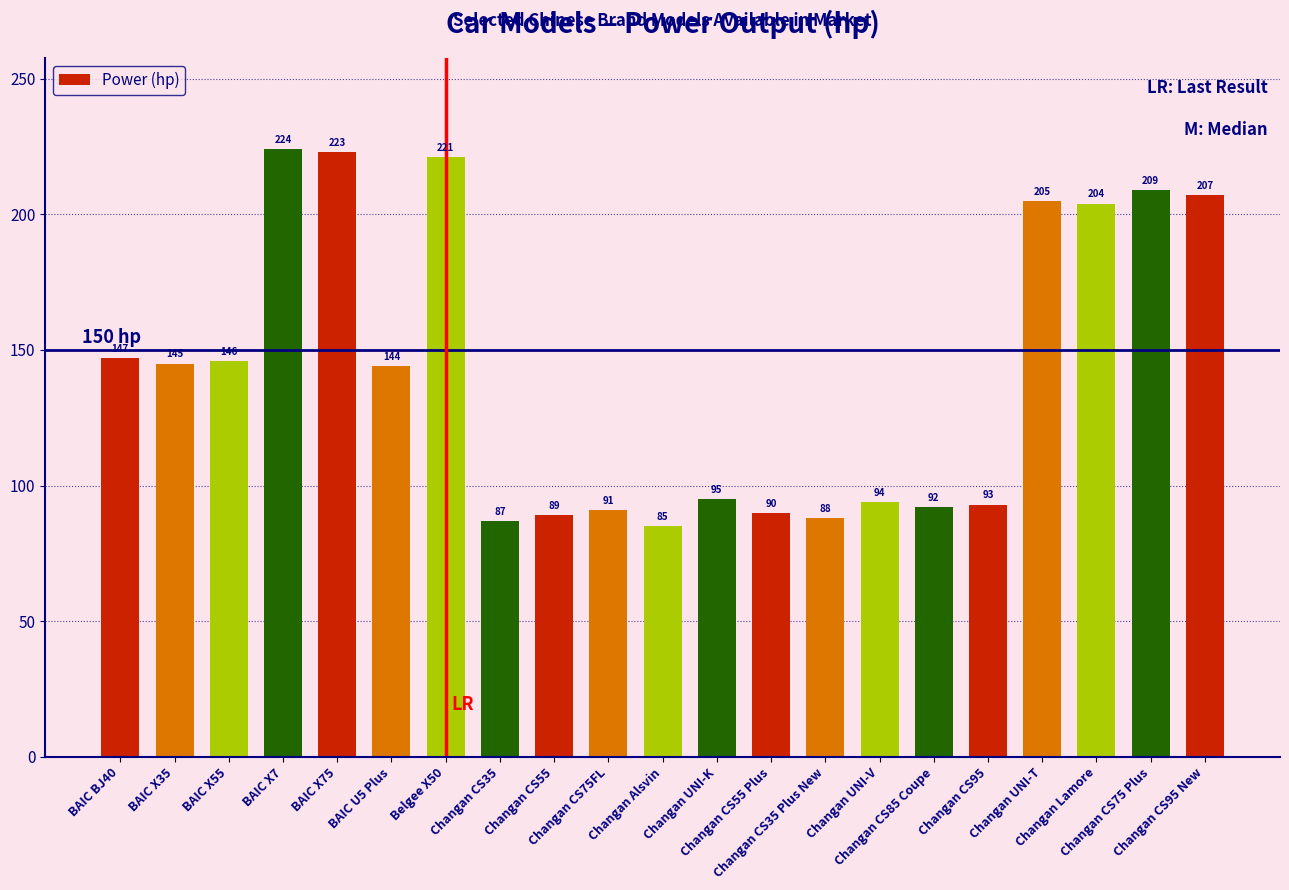

Reading left to right, list all the values displayed in this chart.

147	145	146	224	223	144	221	87	89	91	85	95	90	88	94	92	93	205	204	209	207